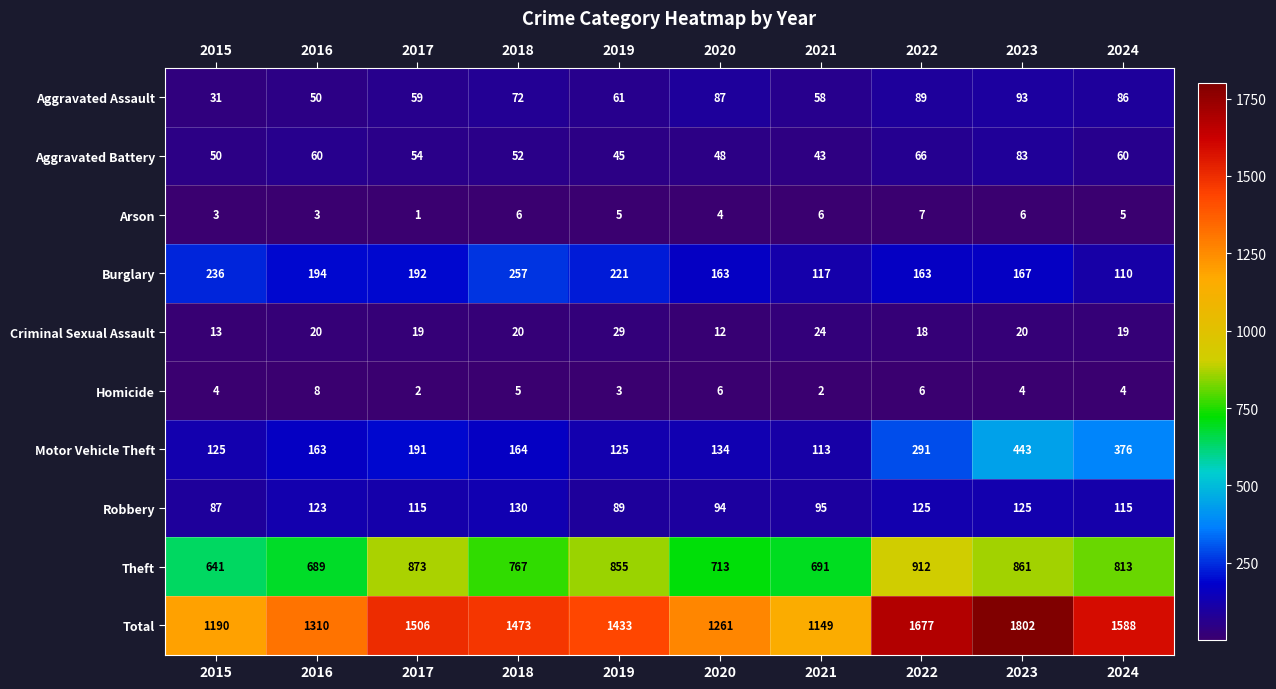

The value of Criminal Sexual Assault at 2020 is 12. True or false?

True